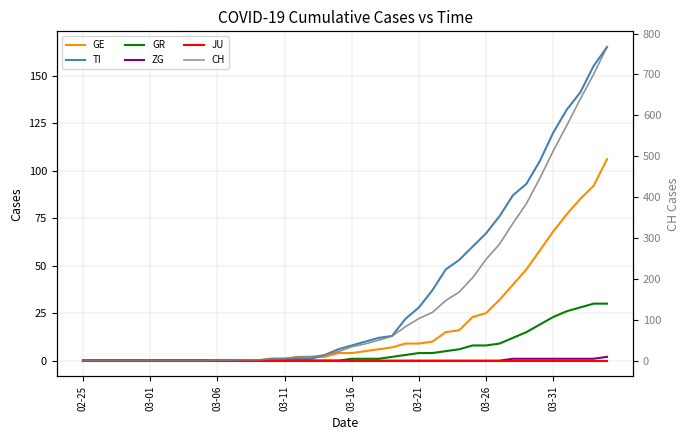

True or false: GE has more than 0 interior local peaks.

False